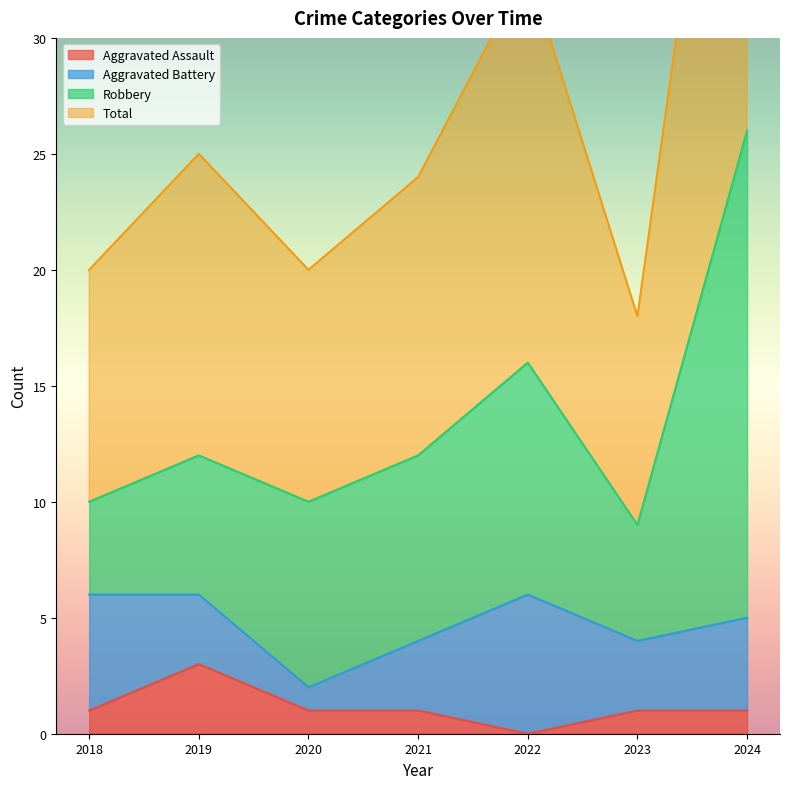

True or false: Aggravated Assault has a value of 1 at 2021.

True